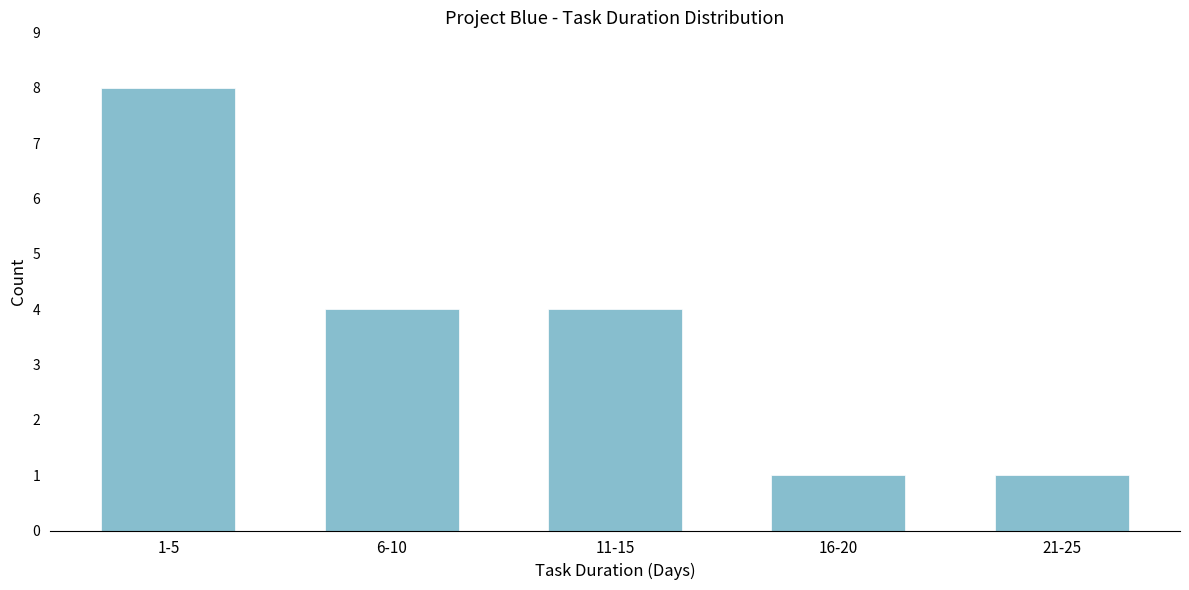

Reading left to right, list all the values displayed in this chart.

1-5=8	6-10=4	11-15=4	16-20=1	21-25=1